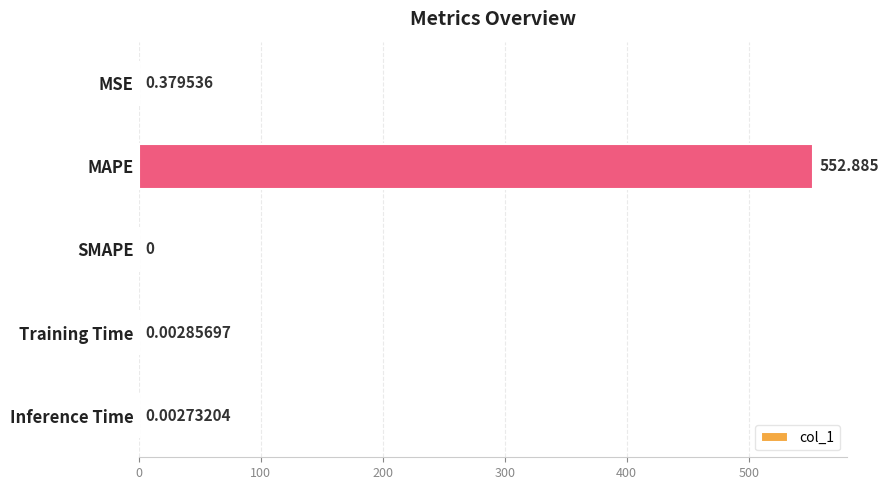

At which label is the value closest to 276?

MSE